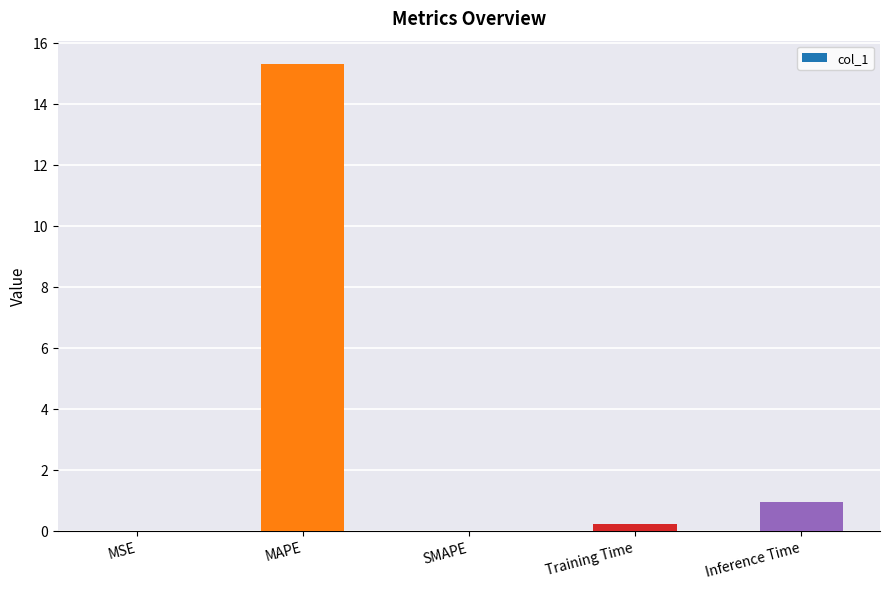

What is the maximum value shown in the chart?

15.3